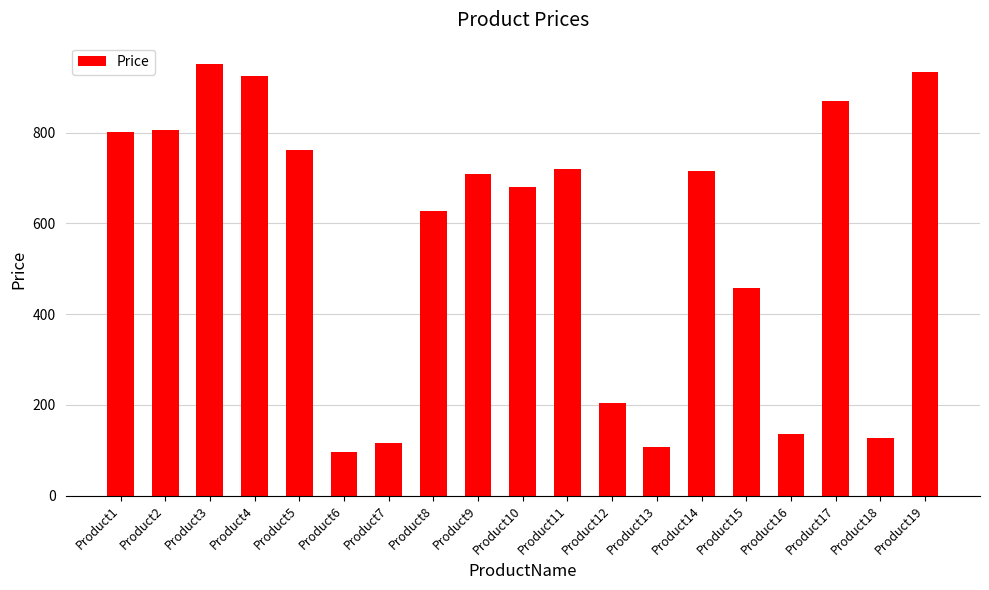

Approximately how many times larger is the value at Product12 compared to Product2?

0.3